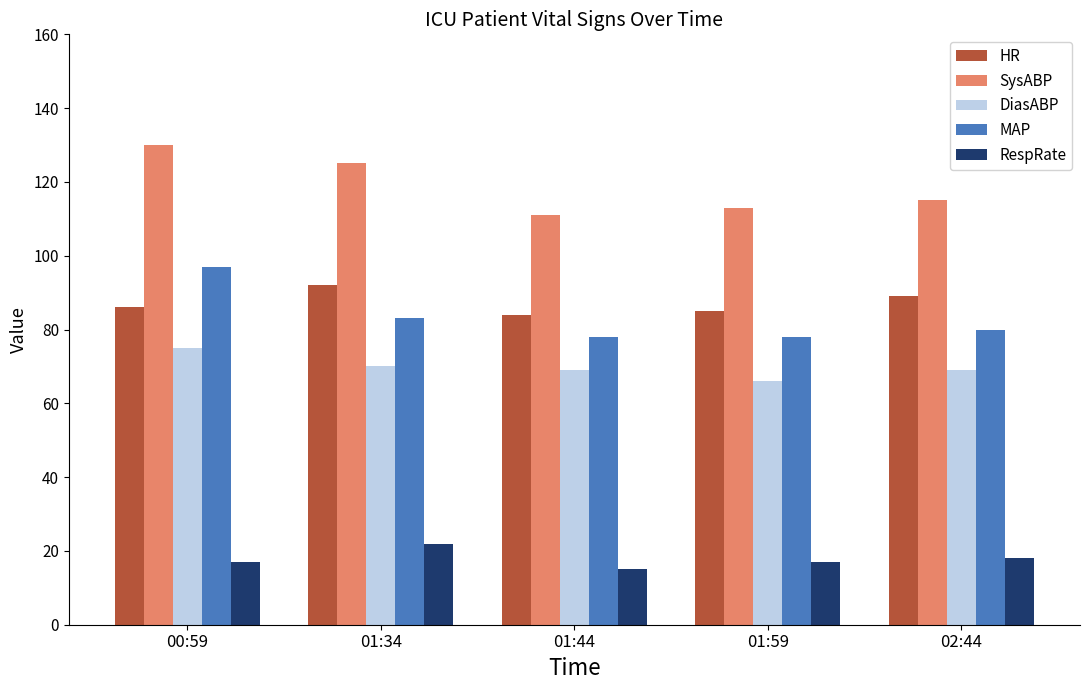

Is the value of DiasABP at 01:59 greater than the value of RespRate at 00:59?

Yes